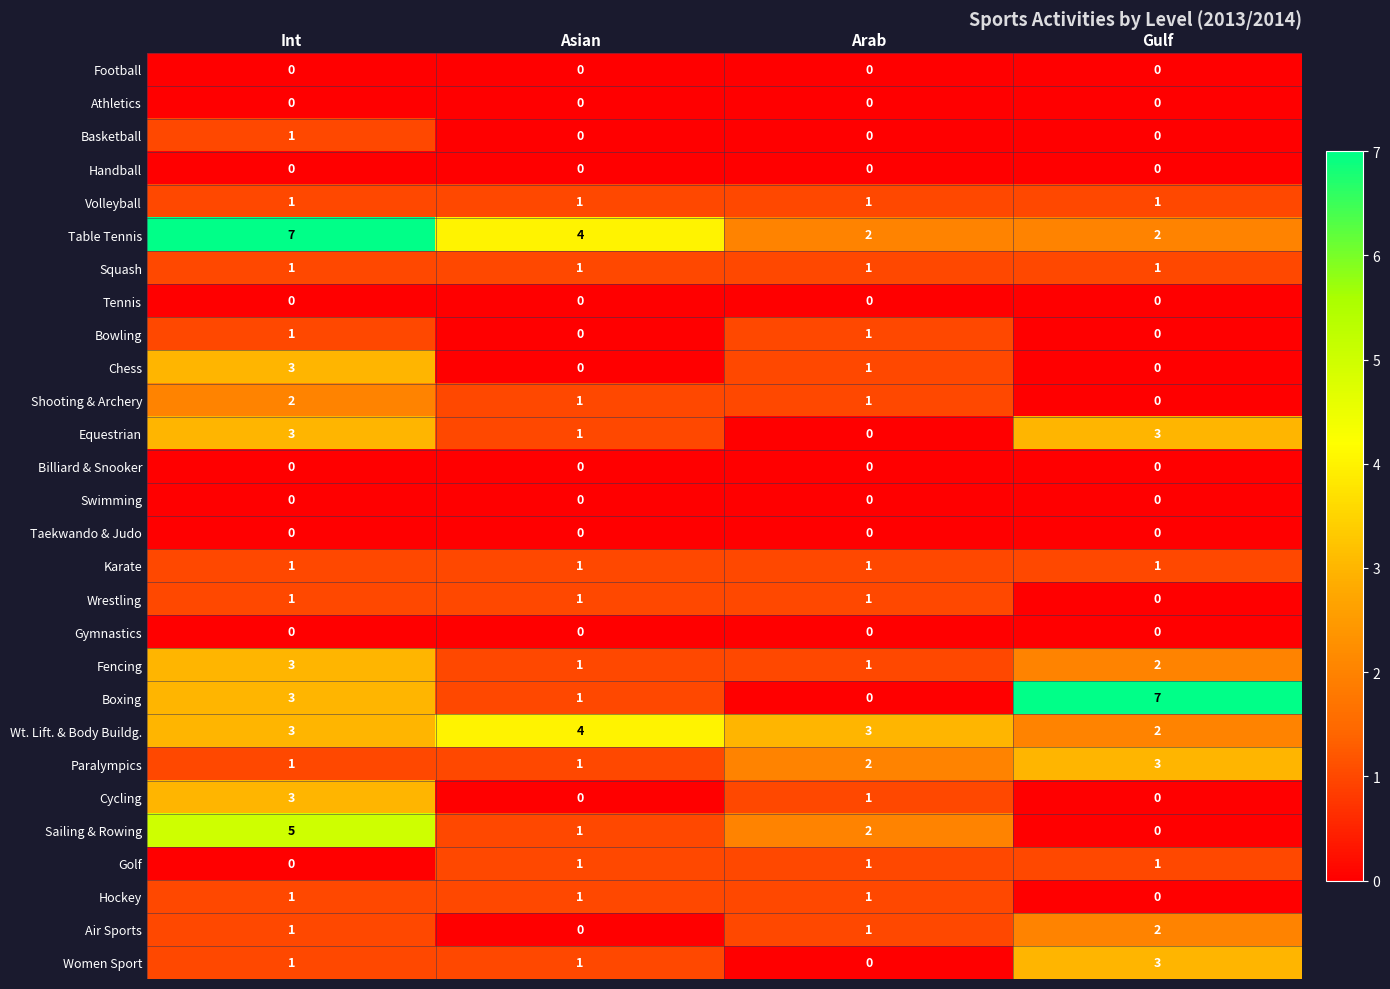

Which series has the widest spread of values?

Boxing